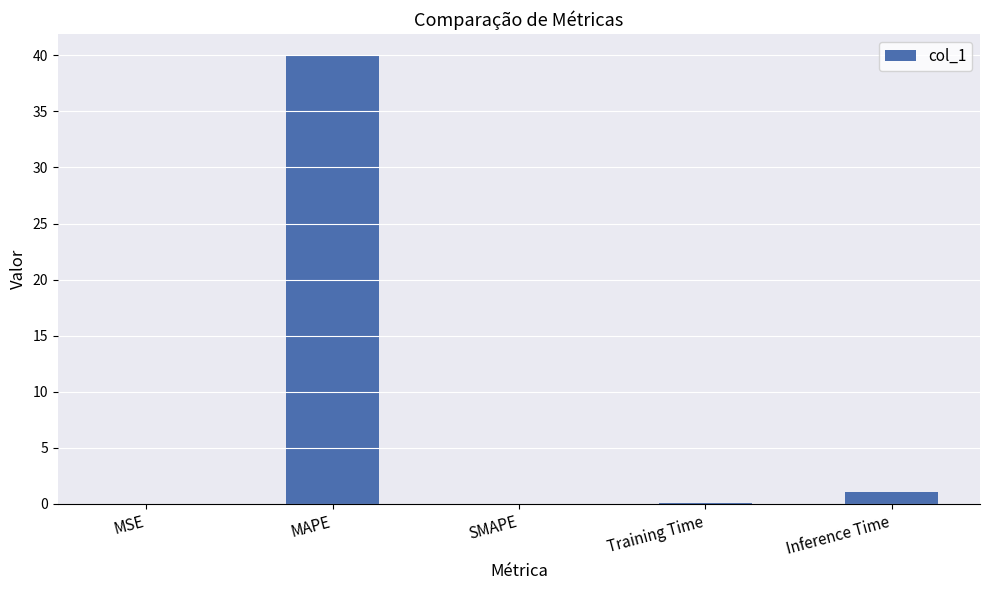

Which has a higher value, MAPE or Inference Time?

MAPE